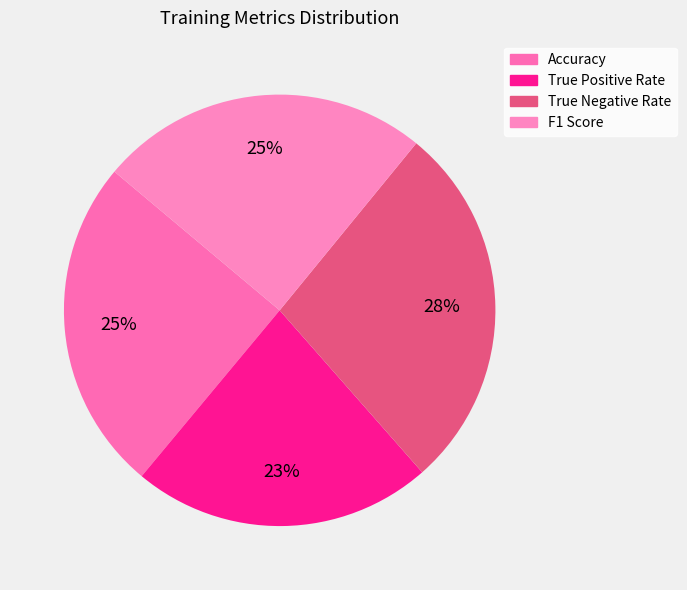

Does Accuracy account for over 50% of the chart?

No